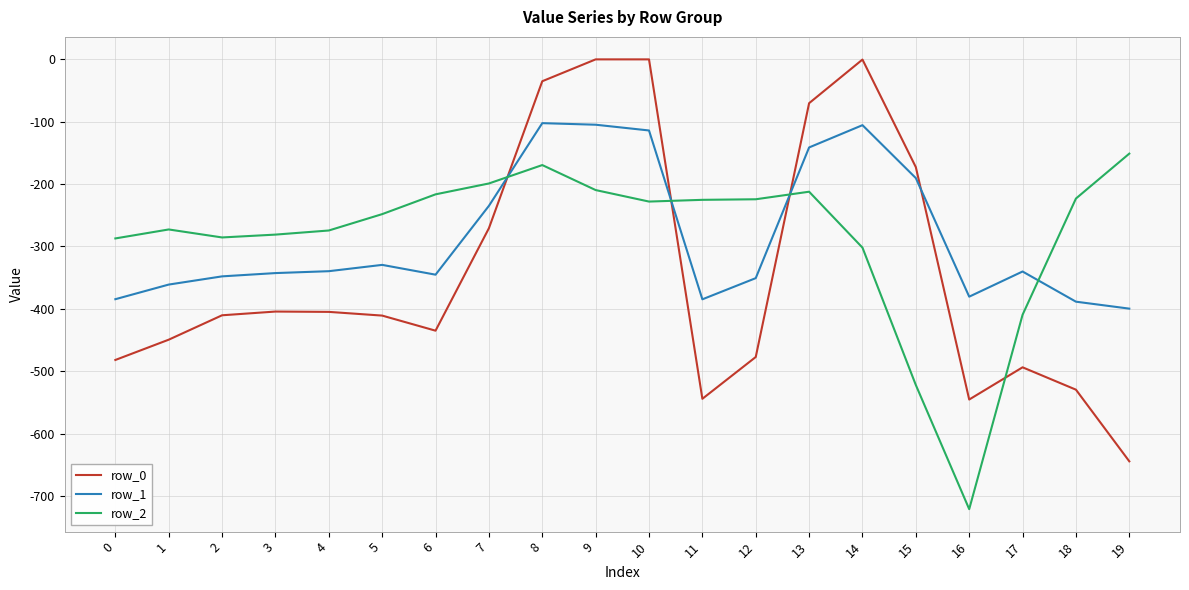

Does the chart display data point markers on the line(s)?

No